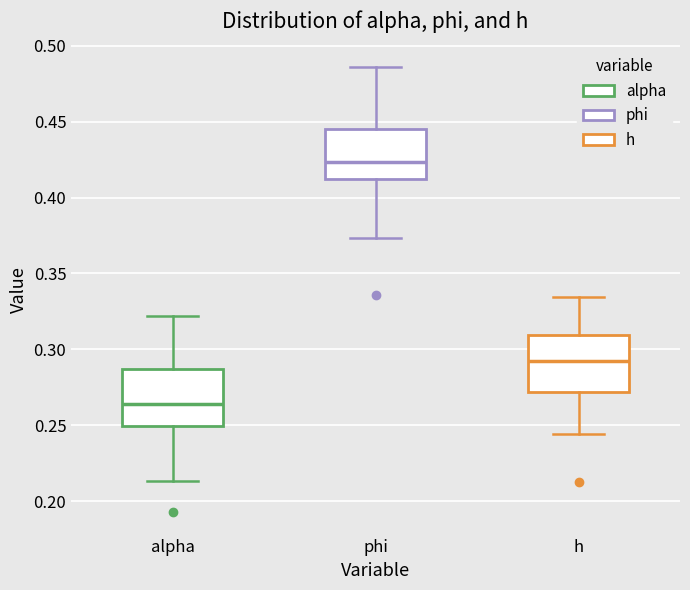

Reading left to right, read every box against the y-axis: the position of its median line, the range the box covers, and the ends of its whiskers. The values are not printed on the chart, so give them approximately, as read against the axis.

alpha: median 0.265, box 0.250 to 0.285, whiskers 0.215 to 0.320
phi: median 0.425, box 0.410 to 0.445, whiskers 0.375 to 0.485
h: median 0.290, box 0.270 to 0.310, whiskers 0.245 to 0.335